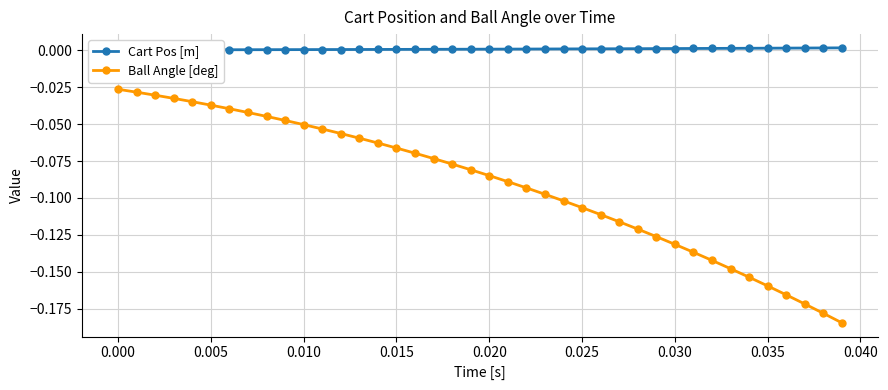

Is the value of Ball Angle [deg] at 0.005 greater than the value of Cart Pos [m] at 37?

No